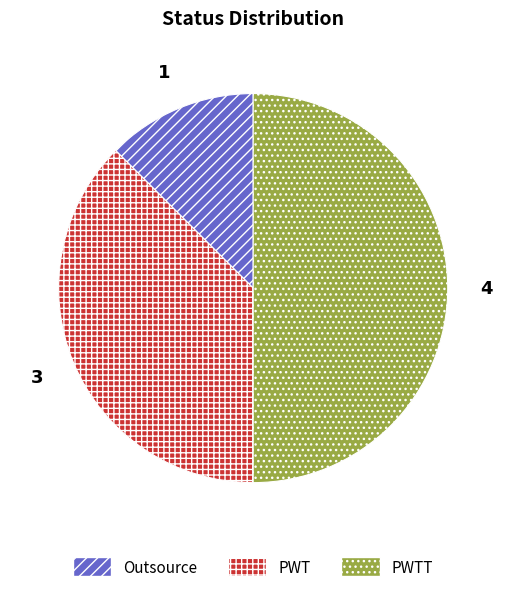

Is there a majority slice in this chart?

No